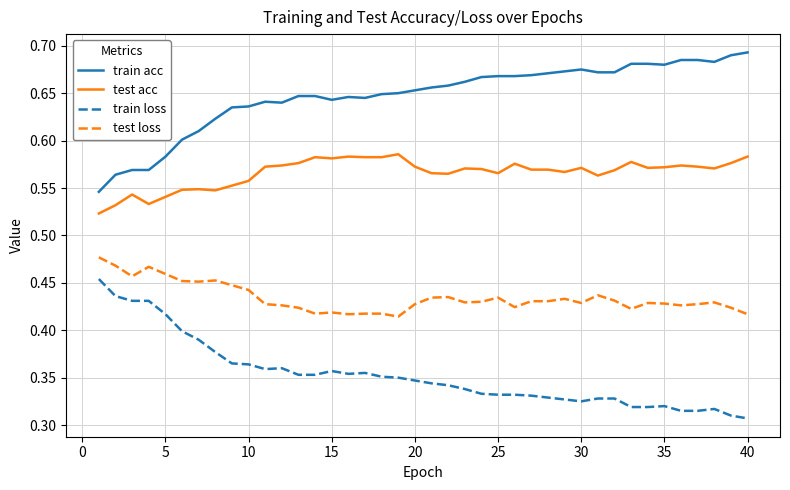

Rank the series by their average value, from lowest to highest.

train loss, test loss, test acc, train acc